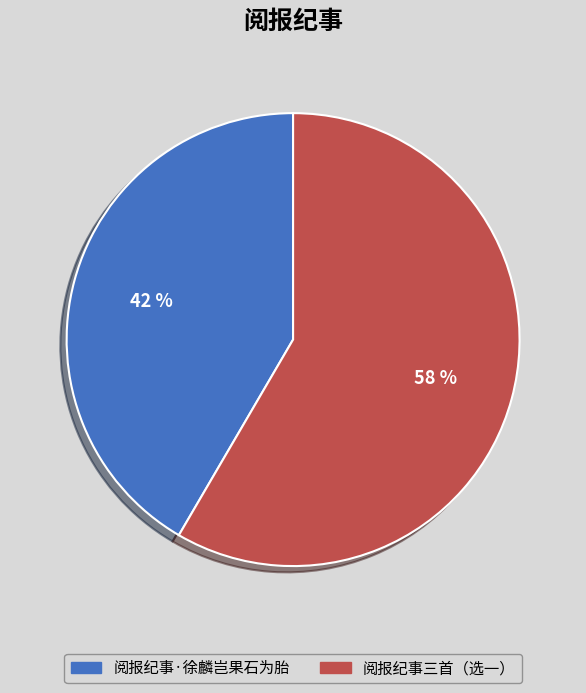

How many slices are in this pie chart?

2